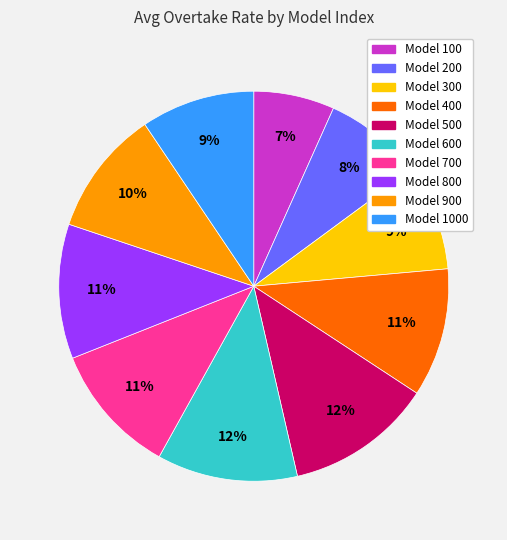

To the nearest percent, what portion does Model 800 represent?

11%